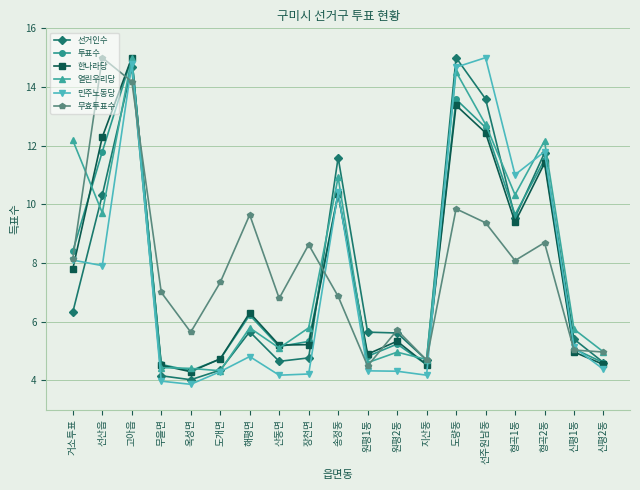

What is the difference between the second highest and minimum values in the 민주노동당 series?

10.9